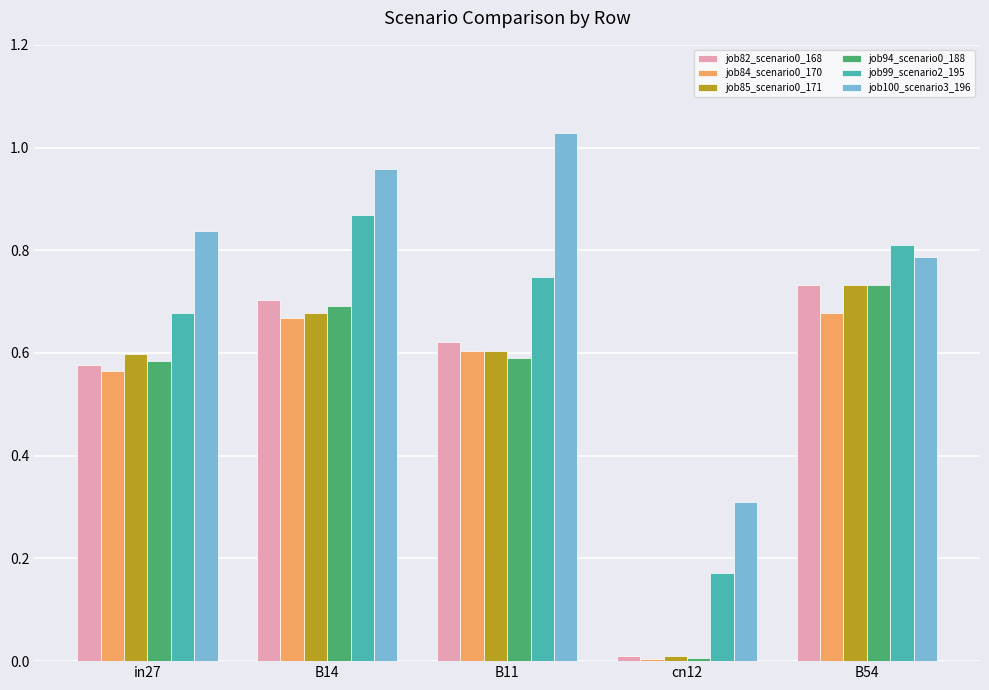

Is the value of job82_scenario0_168 at B14 greater than the value of job100_scenario3_196 at B14?

No